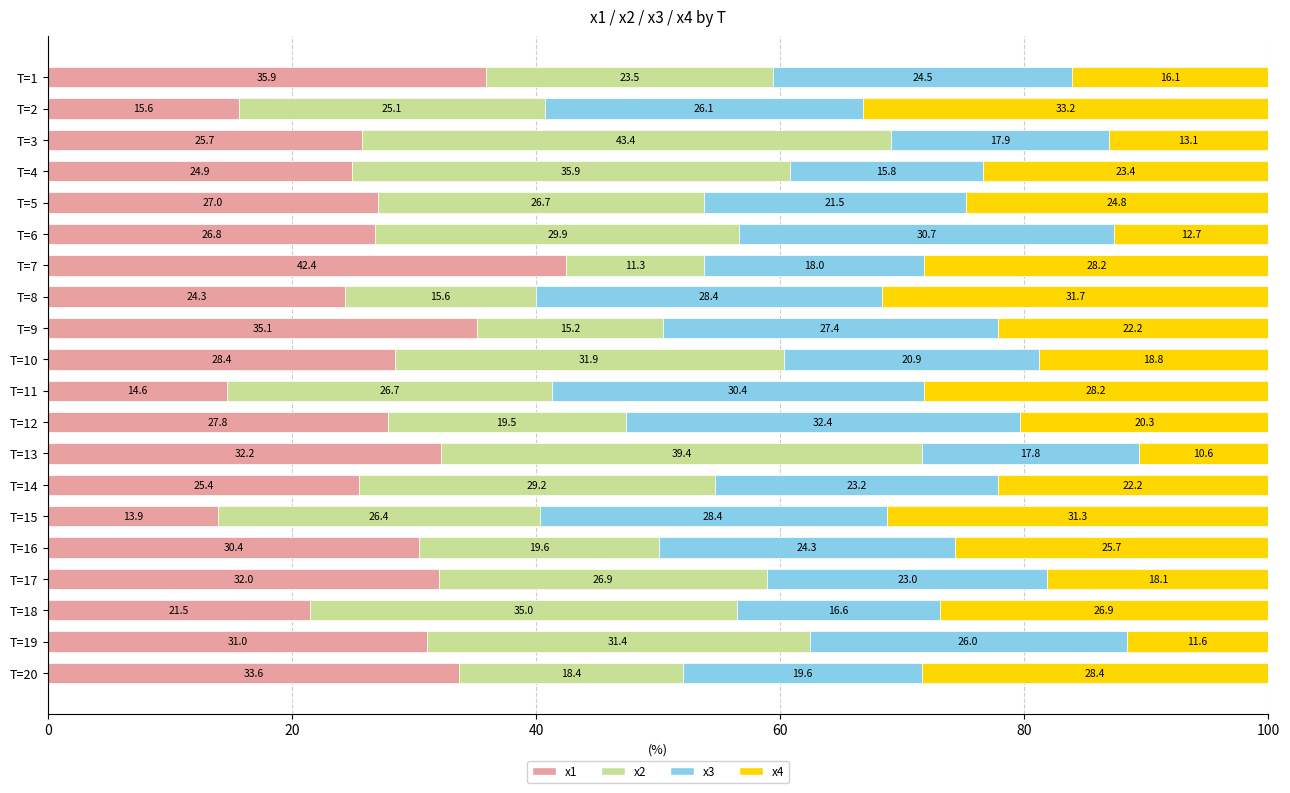

What is the difference between the maximum and minimum values in the x1 series?

28.5